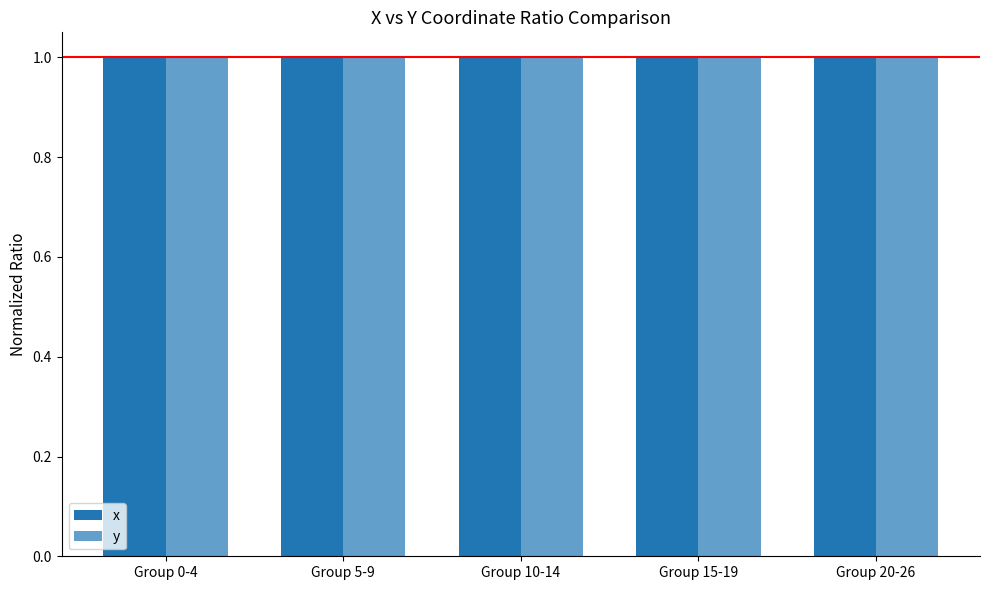

How many x values are between 1 and 2?

5